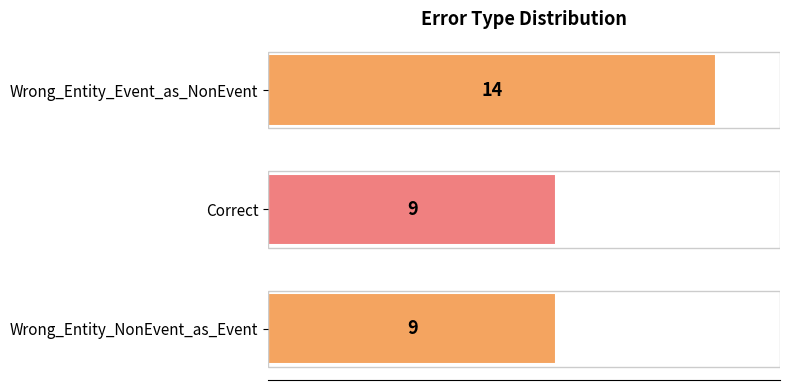

Which has a higher value, Correct or Wrong_Entity_Event_as_NonEvent?

Wrong_Entity_Event_as_NonEvent